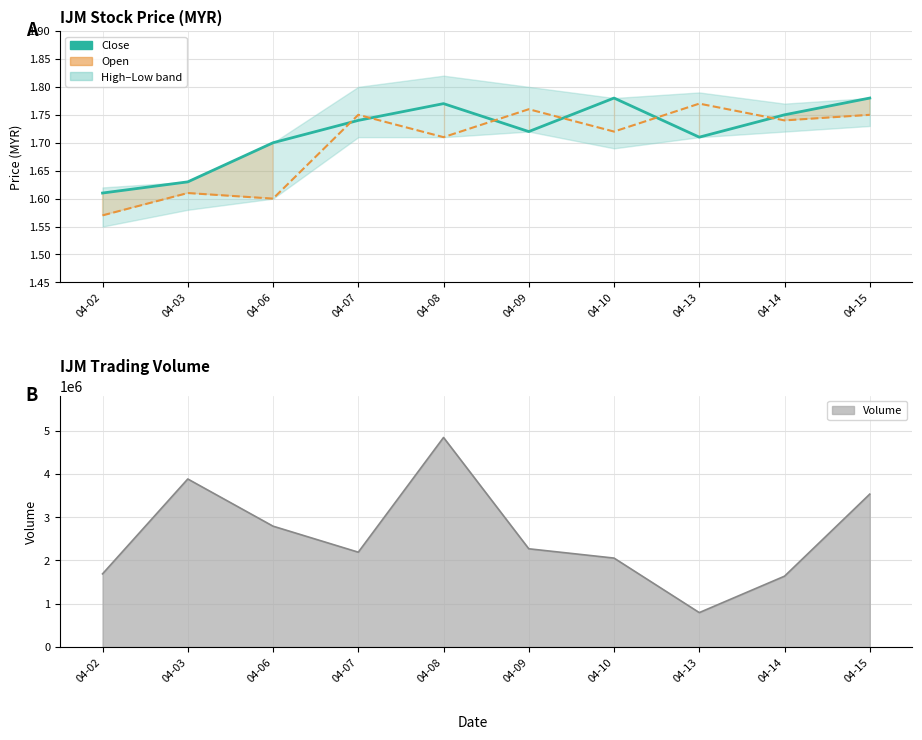

What is the value of the close point at the 6th from the left?

1.7